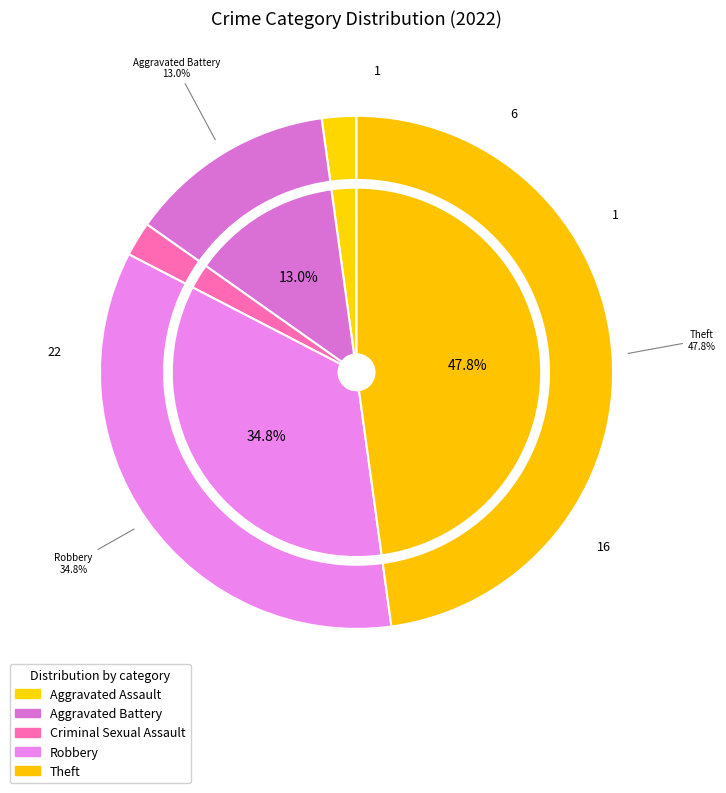

Do Robbery and Theft together represent more than half of the pie?

Yes